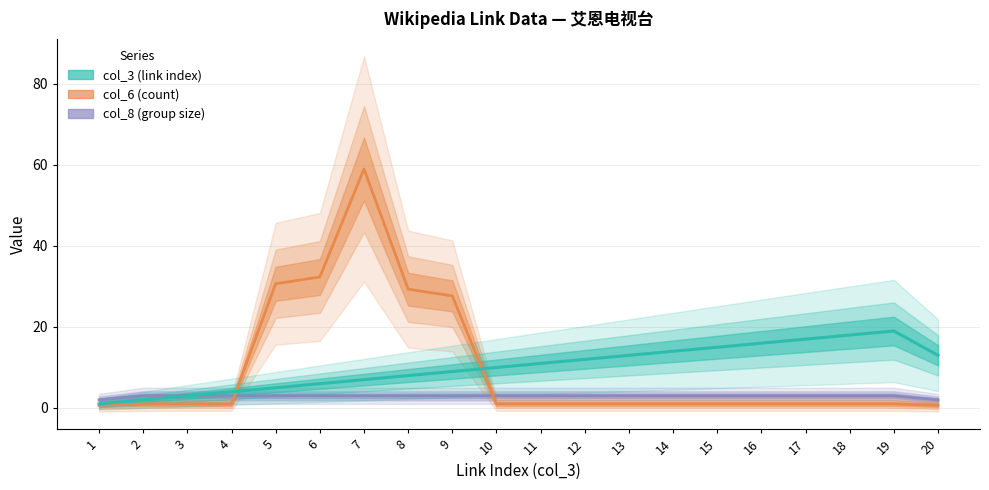

Which category has the lowest value in the col_8 (group size) series?

1